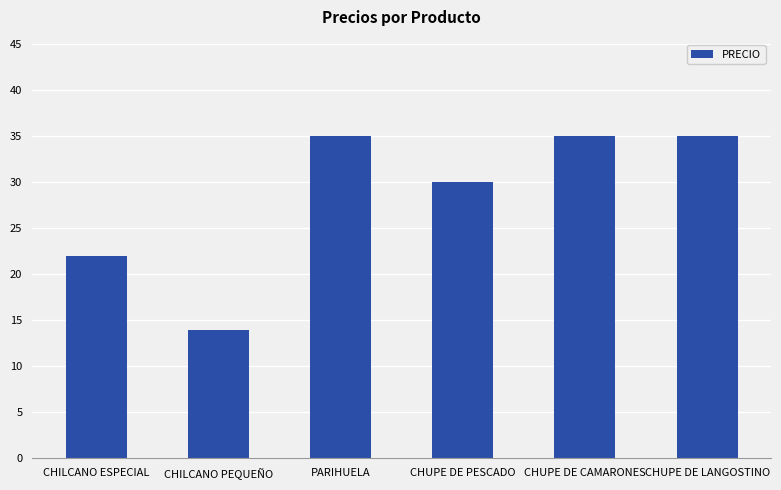

Reading left to right, list all the values displayed in this chart.

22	14	35	30	35	35